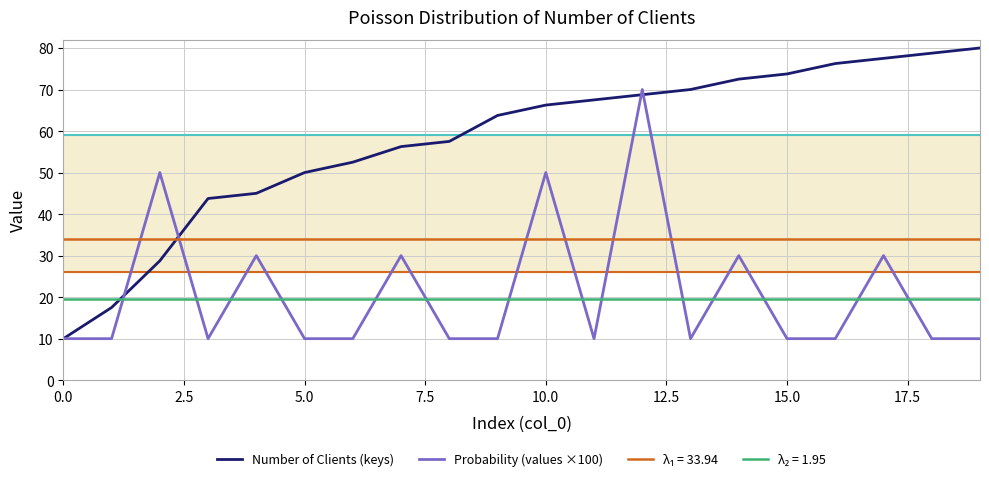

What is the maximum value for Probability (values ×100)?

70.0